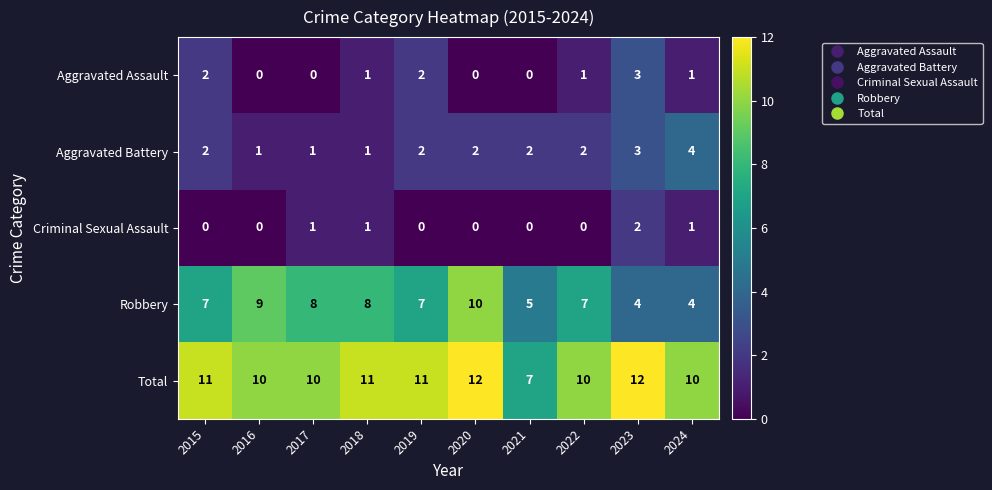

Between 2015 and 2021, which series saw the biggest shift?

Total